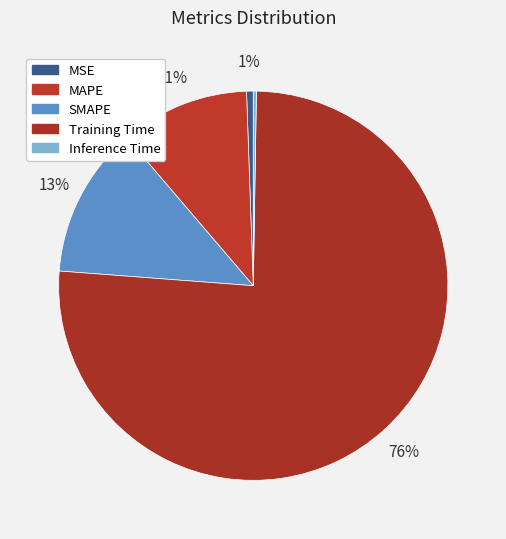

To the nearest percent, what is the average slice percentage?

20%